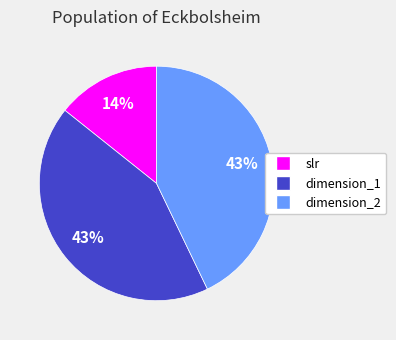

Is there a majority slice in this chart?

No